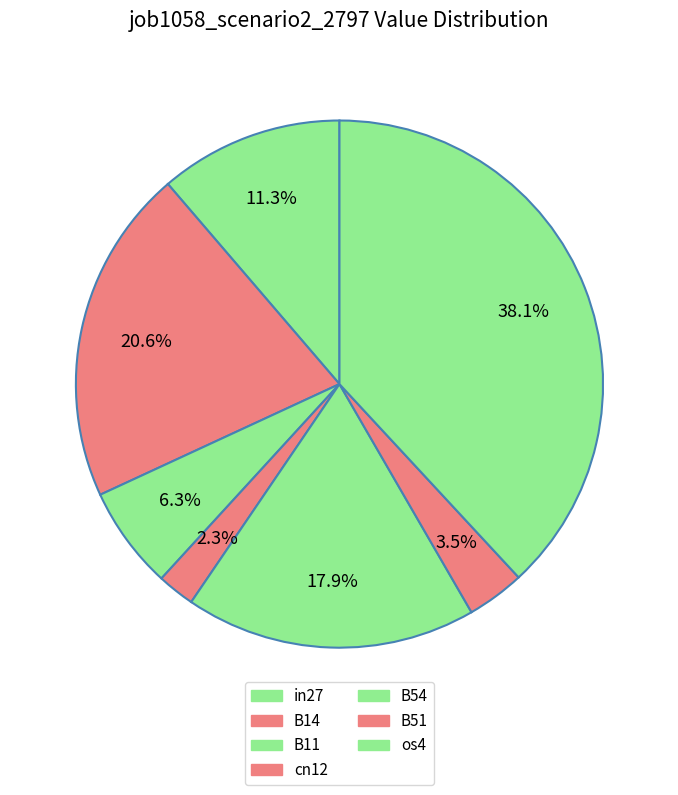

To the nearest percent, what is the difference between the largest and smallest slice percentages?

36%